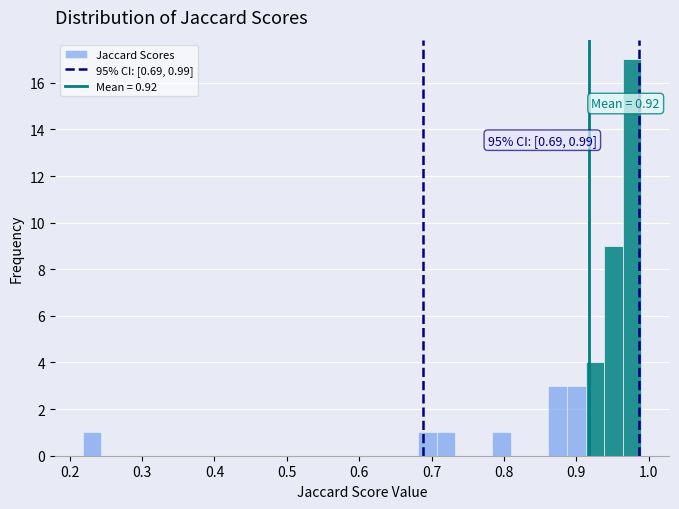

Read against the x-axis, roughly where is the centre of the tallest bar?

0.98